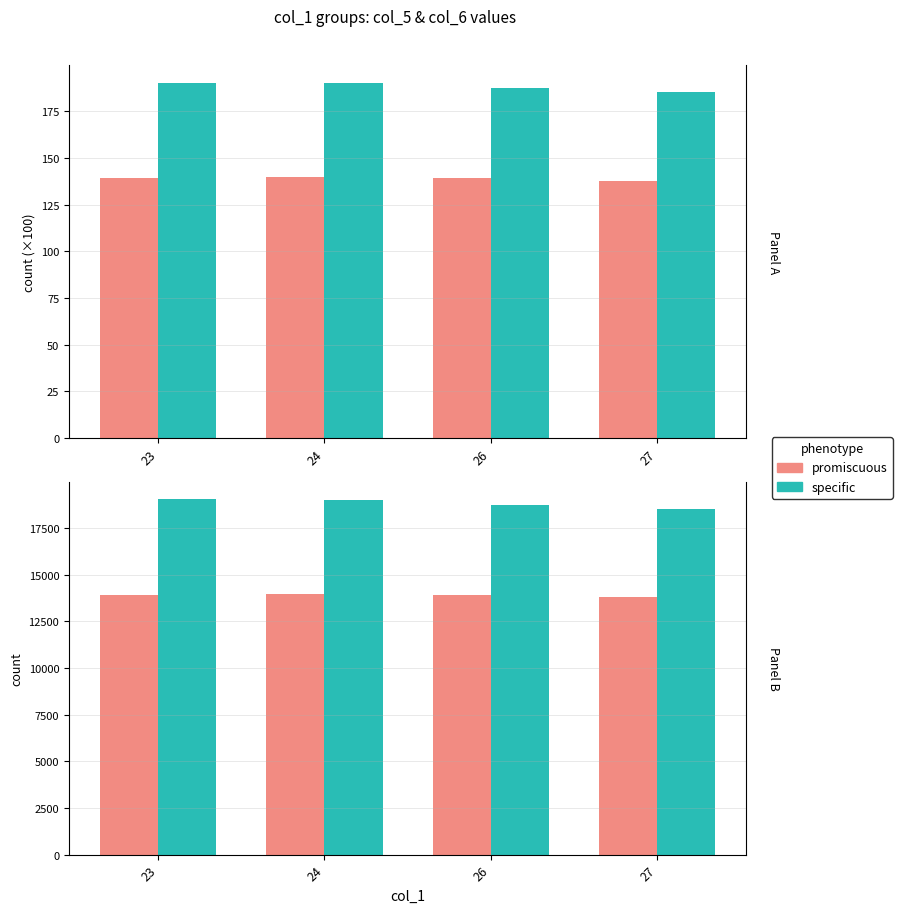

What is the value of the col_5 (promiscuous) bar at the 1st from the left?

13923